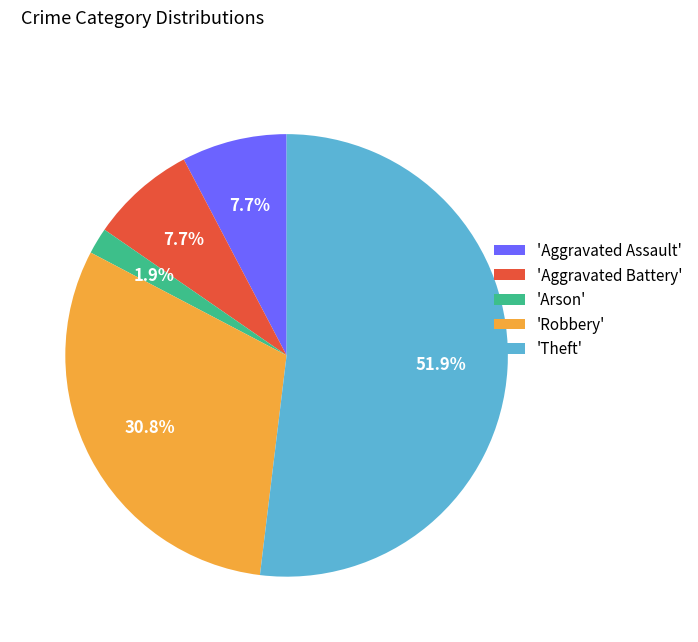

Between 'Aggravated Battery' and 'Theft', which is larger?

'Theft'